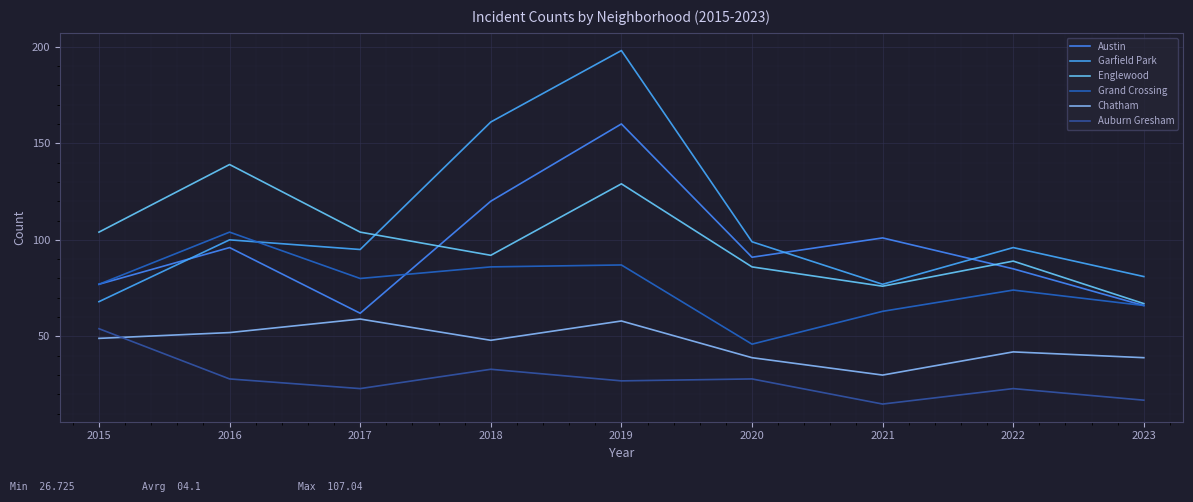

Where is the first local maximum for Garfield Park?

2016